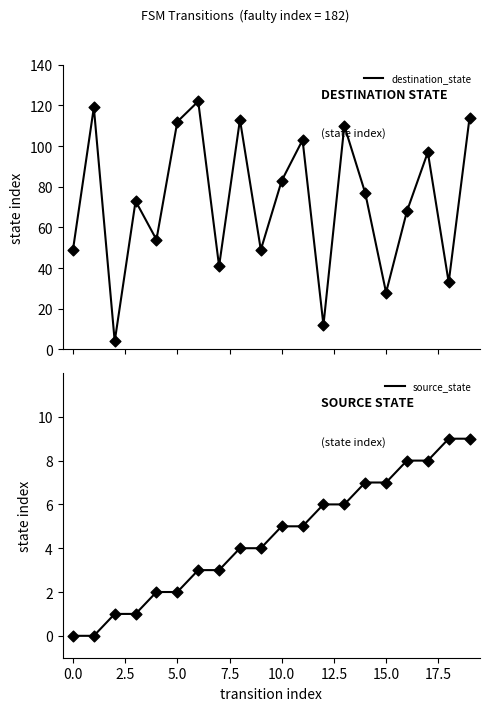

Which series contains the highest Y value?

destination_state